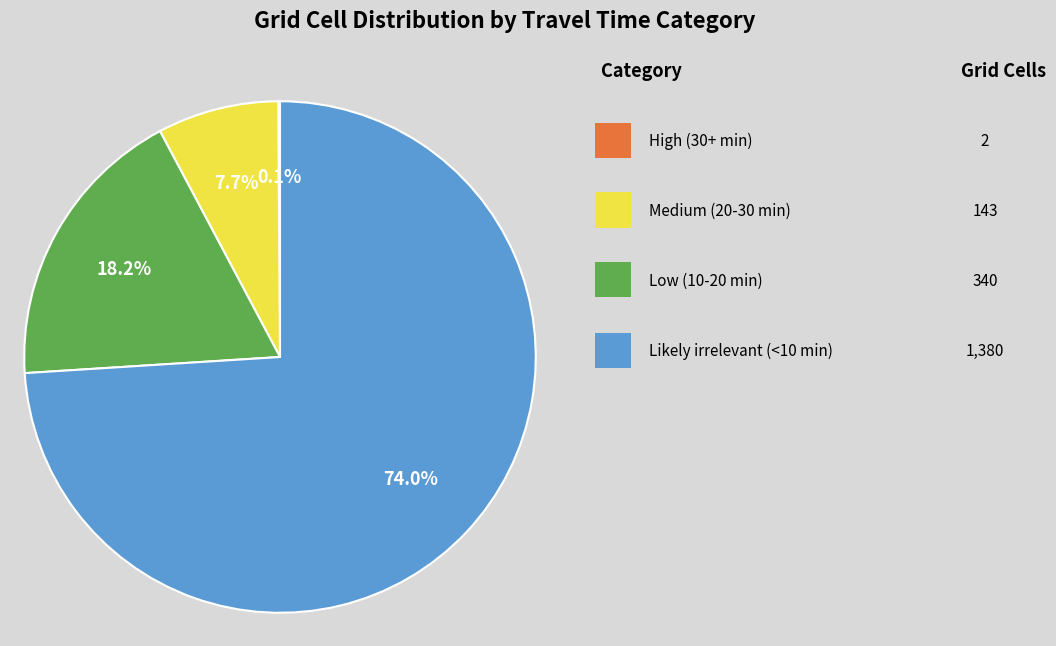

Is there any slice that represents more than half of the pie?

Yes